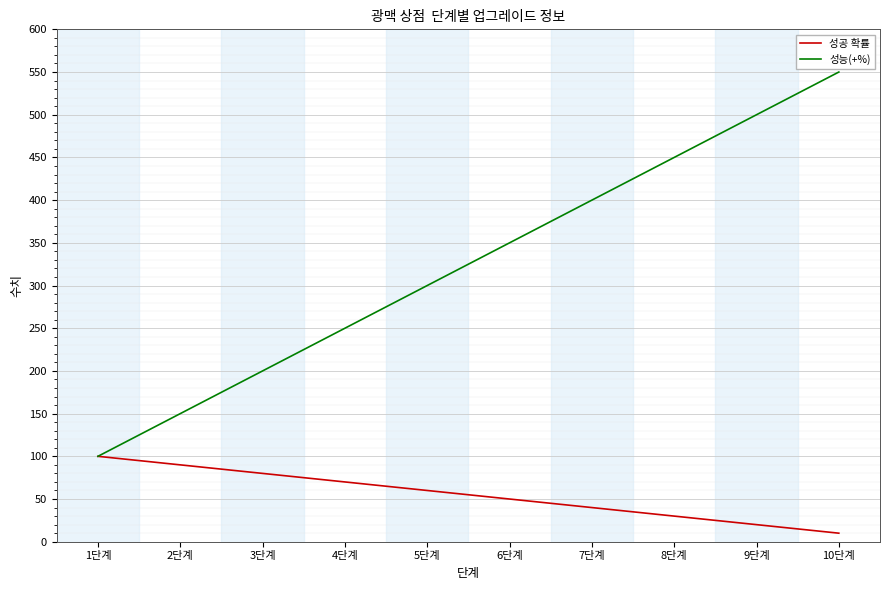

Which category has the lowest value in the 성공 확률 series?

10단계